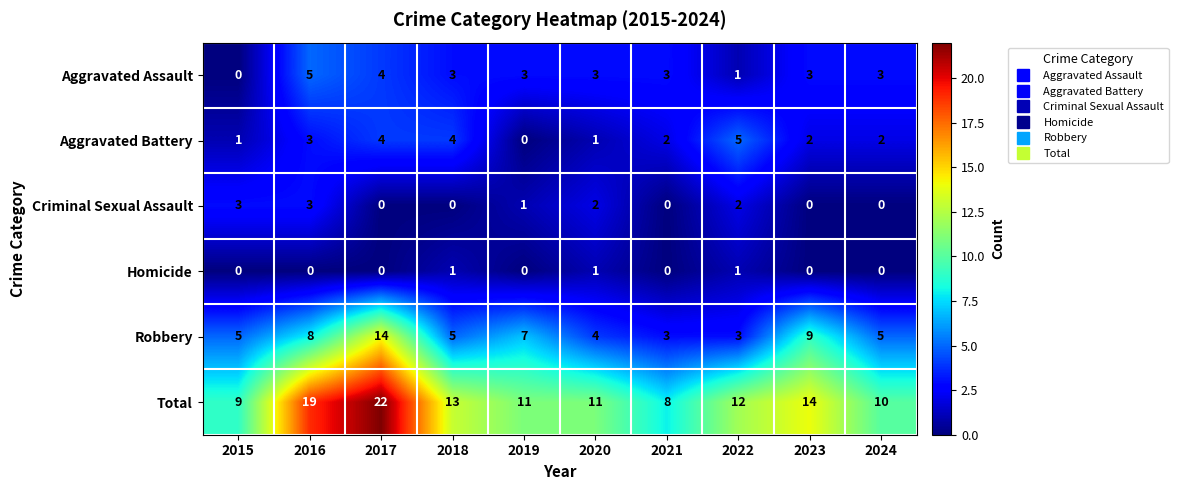

Read the Total value at 2022, to the nearest 10.

10